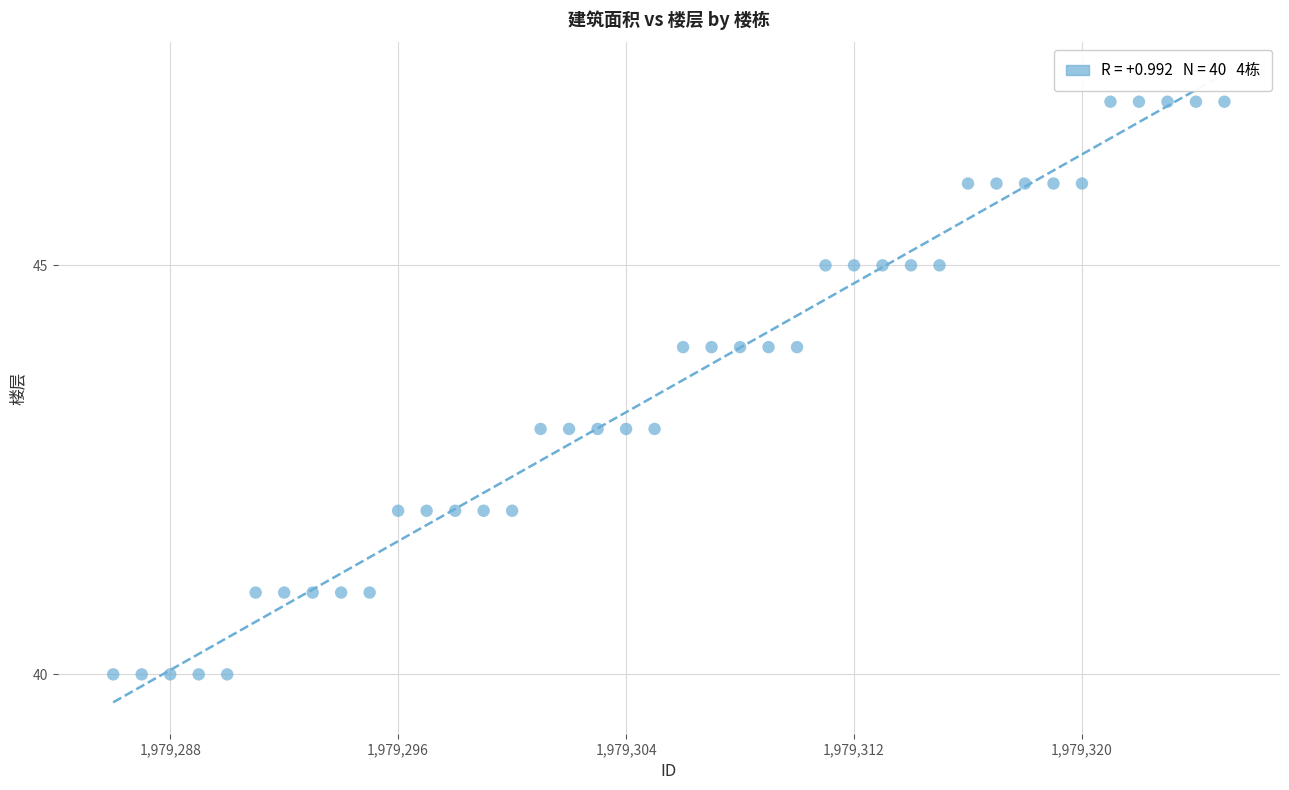

What is the range of X values (max minus min)?

39